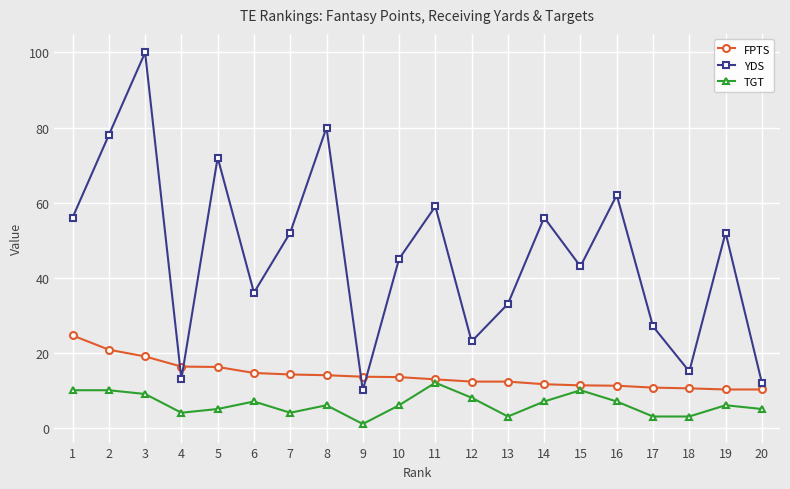

Where is the first local maximum for YDS?

3